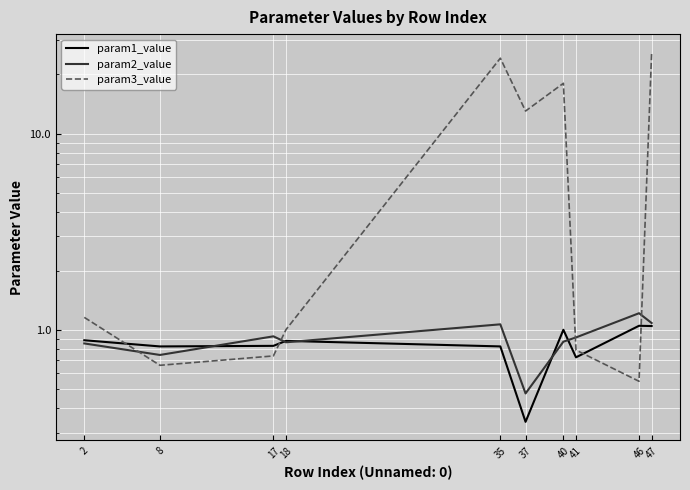

At which category is the sum across all series the highest?

47